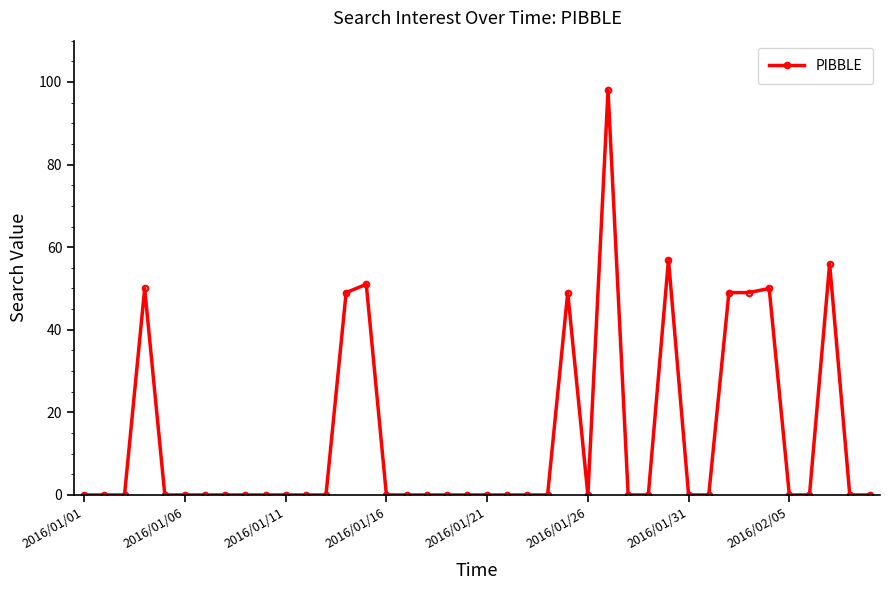

True or false: the data has more than 0 interior local peaks.

True